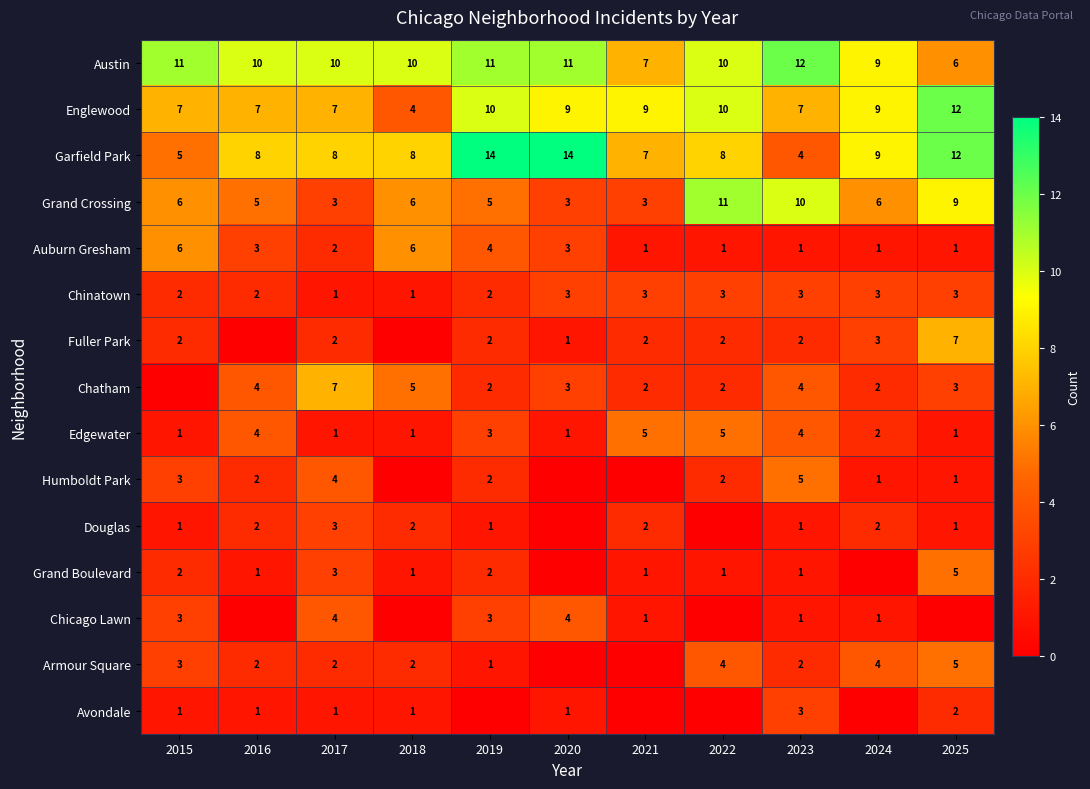

At which category does the chart reach its peak across all series?

2019